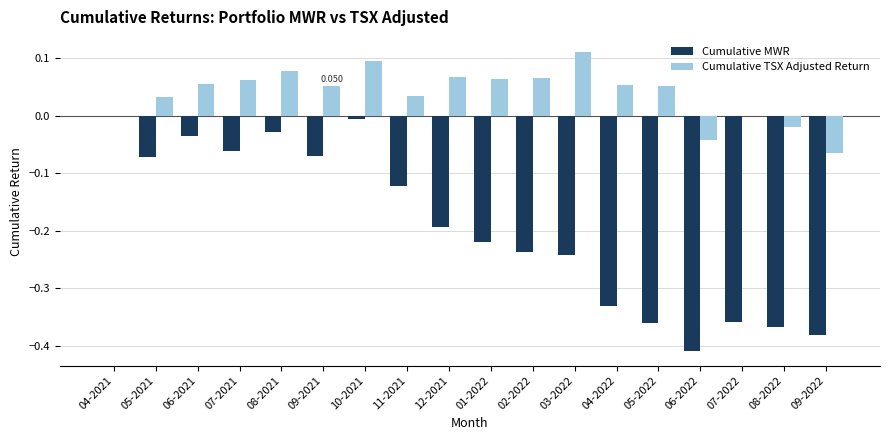

Is the value of Cumulative TSX Adjusted Return at 11-2021 greater than the value of Cumulative MWR at 01-2022?

Yes